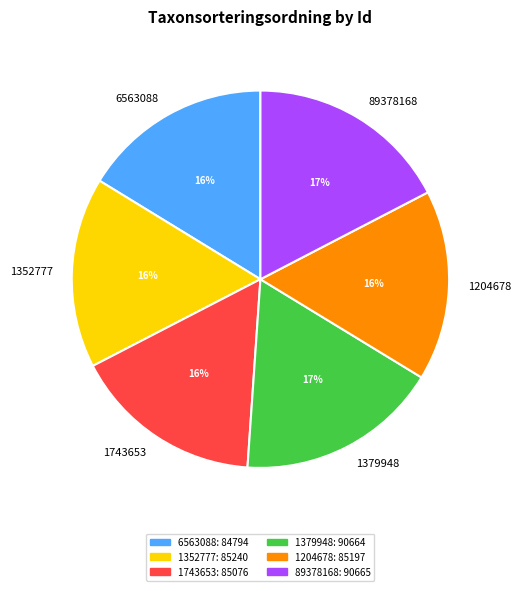

Between 89378168 and 1204678, which is larger?

89378168